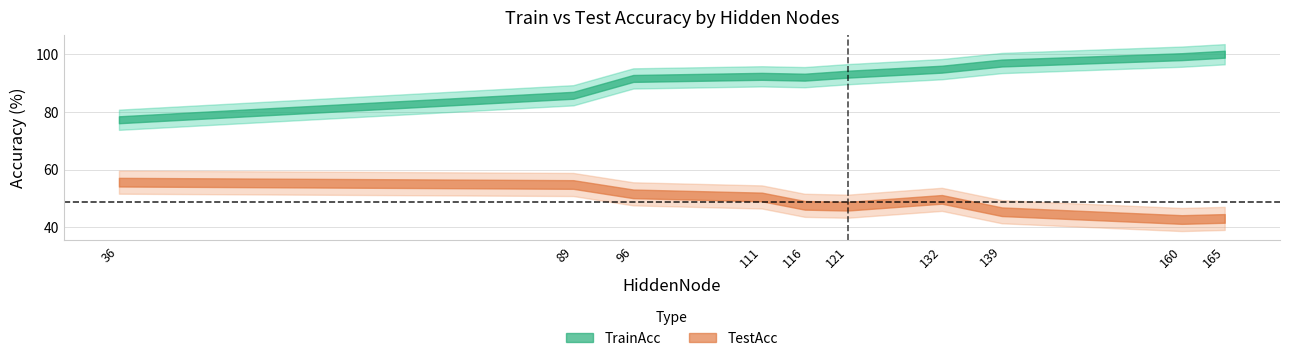

At which category is the sum across all series the highest?

132